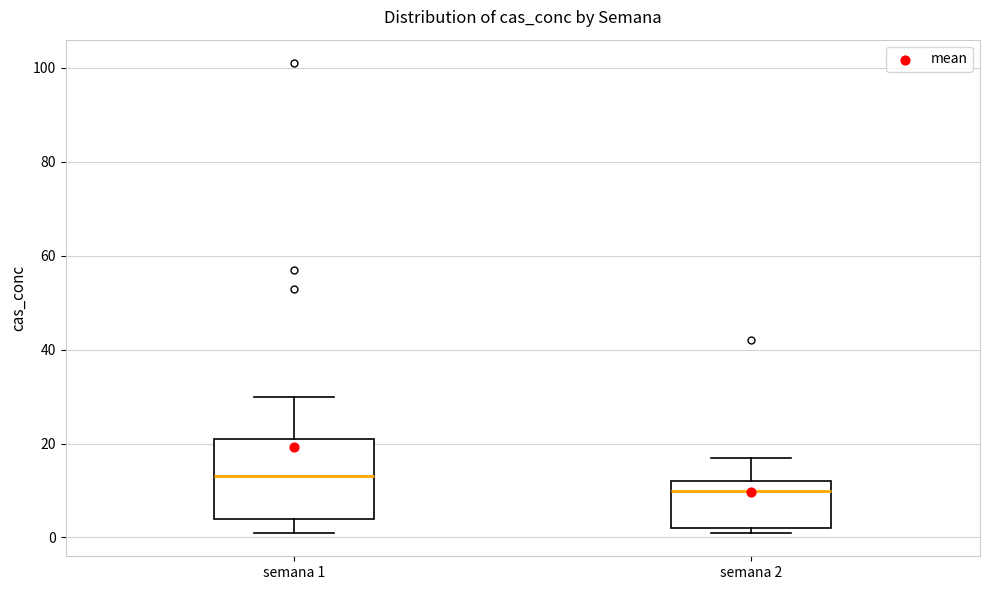

Where does the lower whisker of the box for semana 1 end on the y-axis? The values are not printed on the chart, so give them approximately, as read against the axis.

2